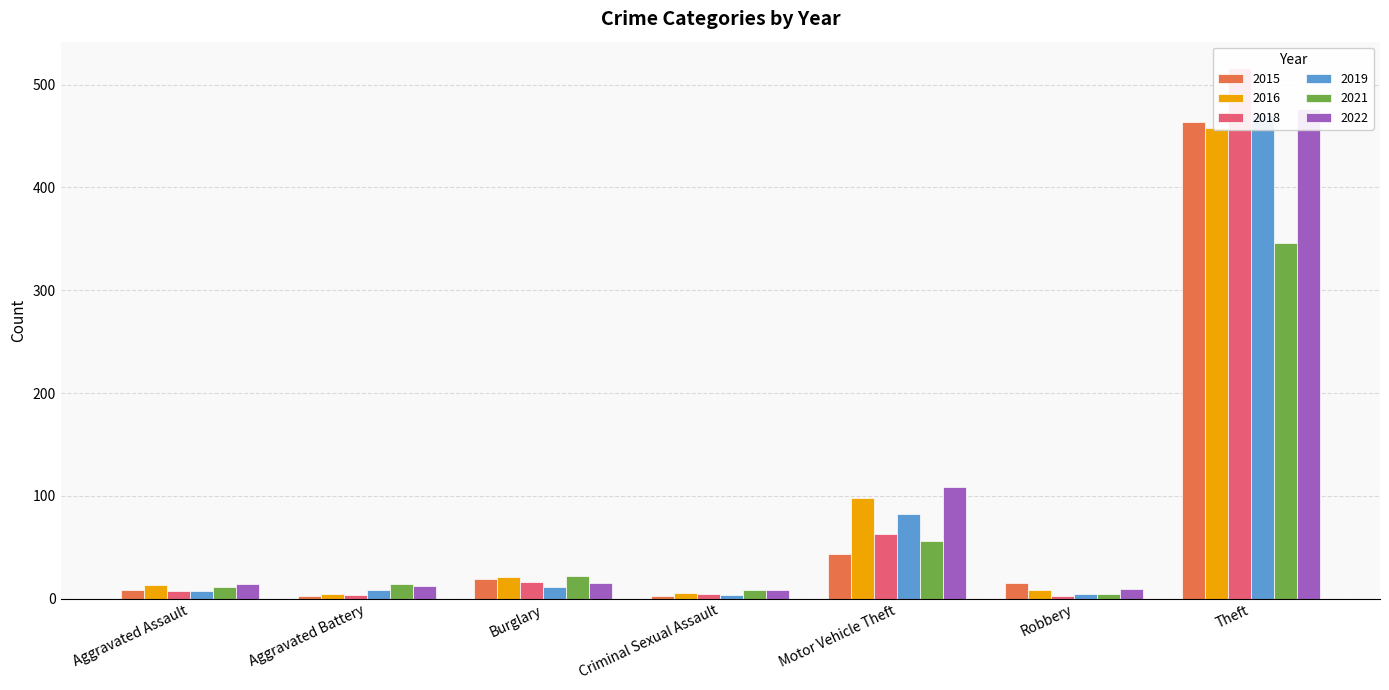

Which series changed the most between Aggravated Assault and Aggravated Battery?

2016